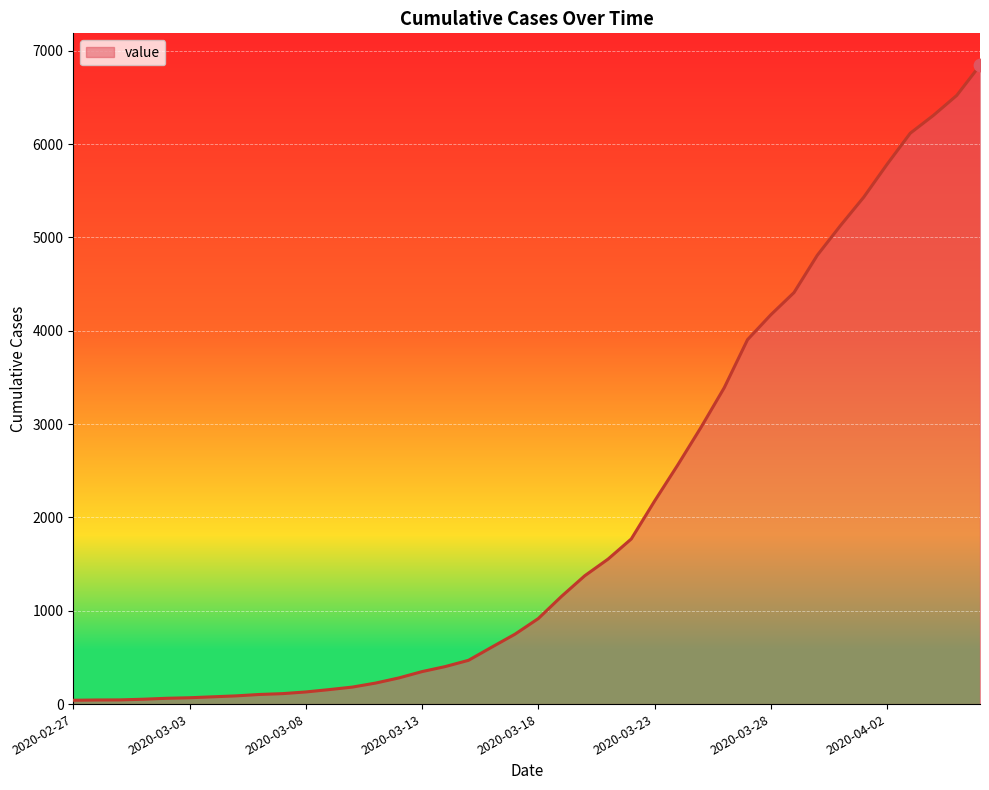

What is the greatest value displayed?

6844